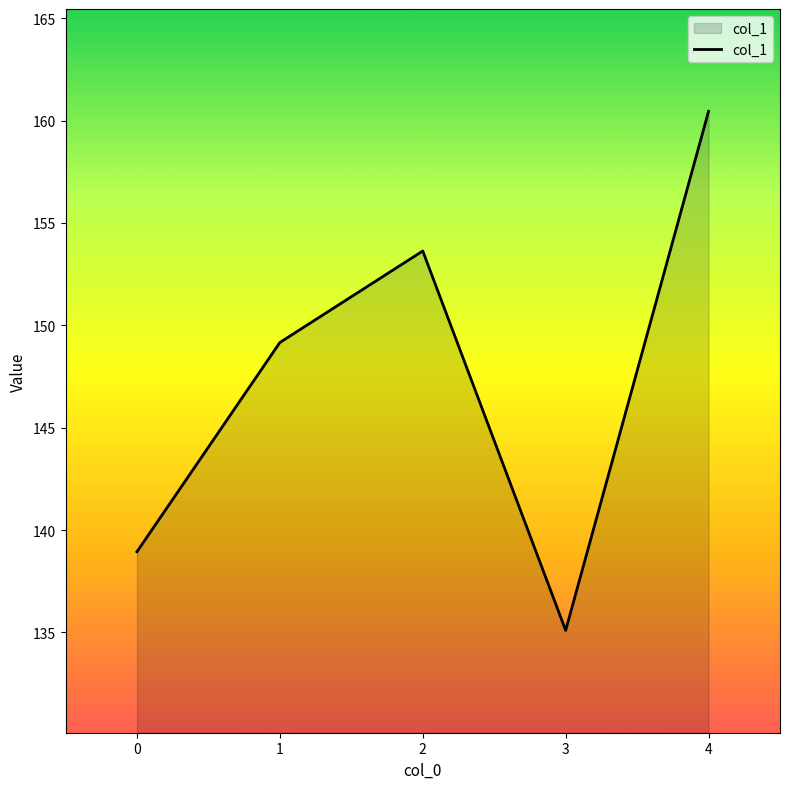

At which label does the data first exceed 149?

1